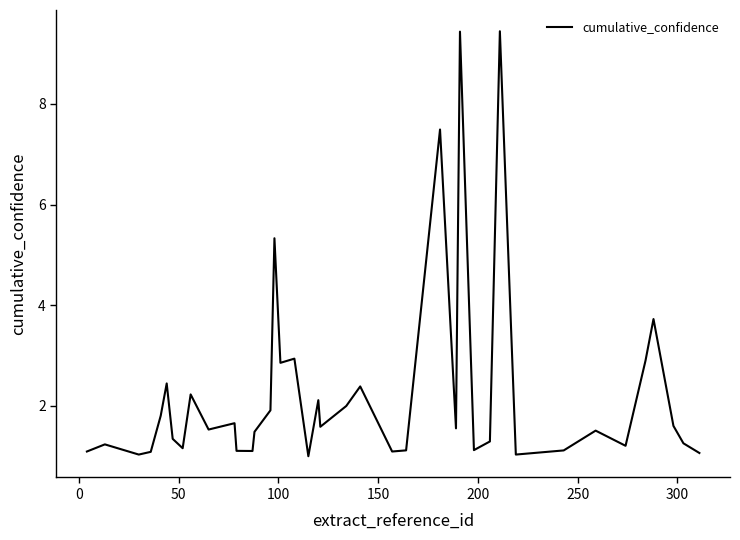

What is the greatest value displayed?

9.4